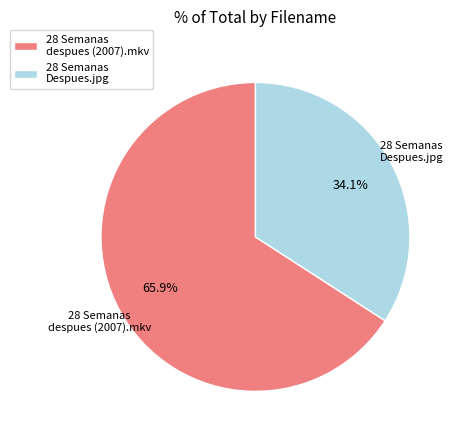

Rank the categories by value from highest to lowest.

28 Semanas despues (2007).mkv, 28 Semanas Despues.jpg